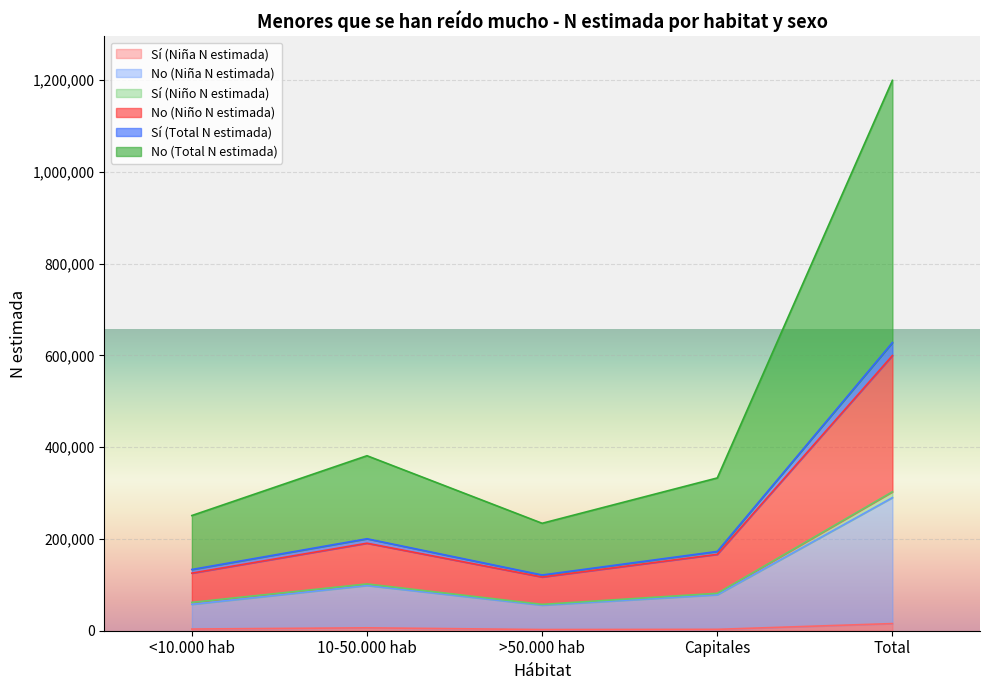

True or false: Sí (Total N estimada) and No (Niño N estimada) intersect in this chart.

False